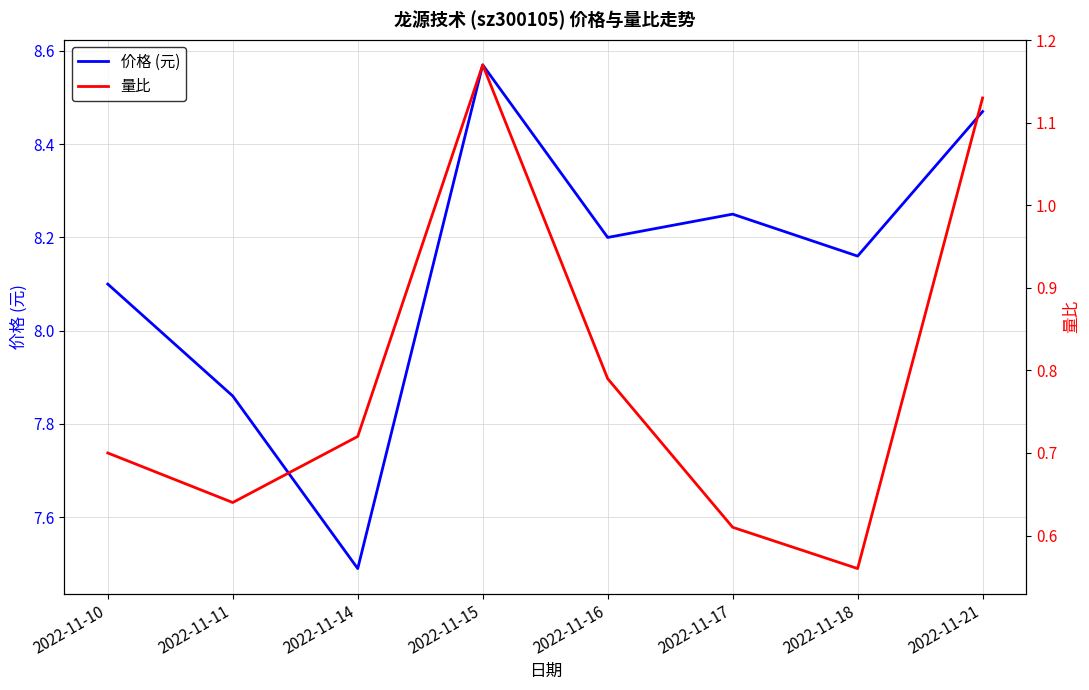

The value of 量比 at 2022-11-11 is 0.6. True or false?

True